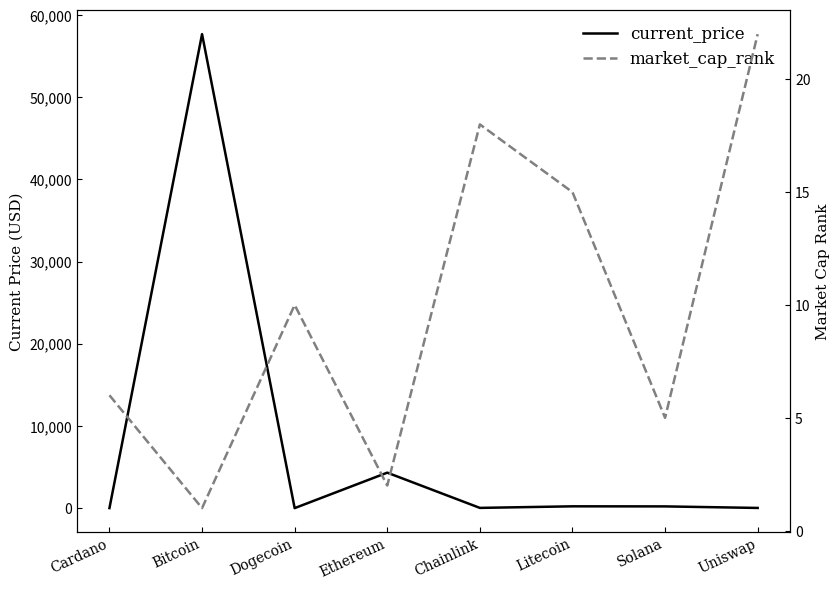

Which category has the highest value in the market_cap_rank series?

Uniswap